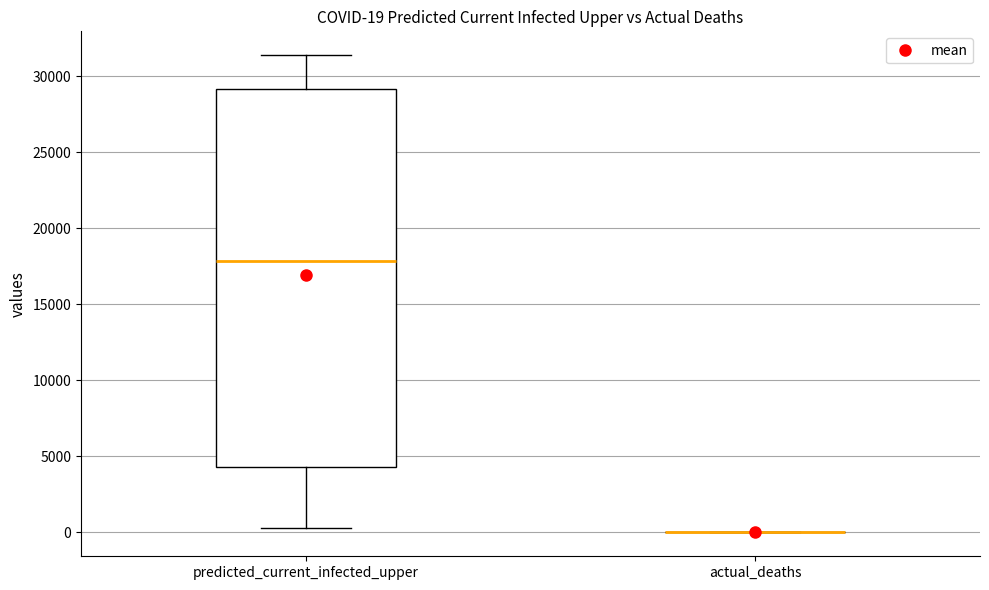

Which box is the tallest, from its lower edge to its upper edge?

predicted_current_infected_upper